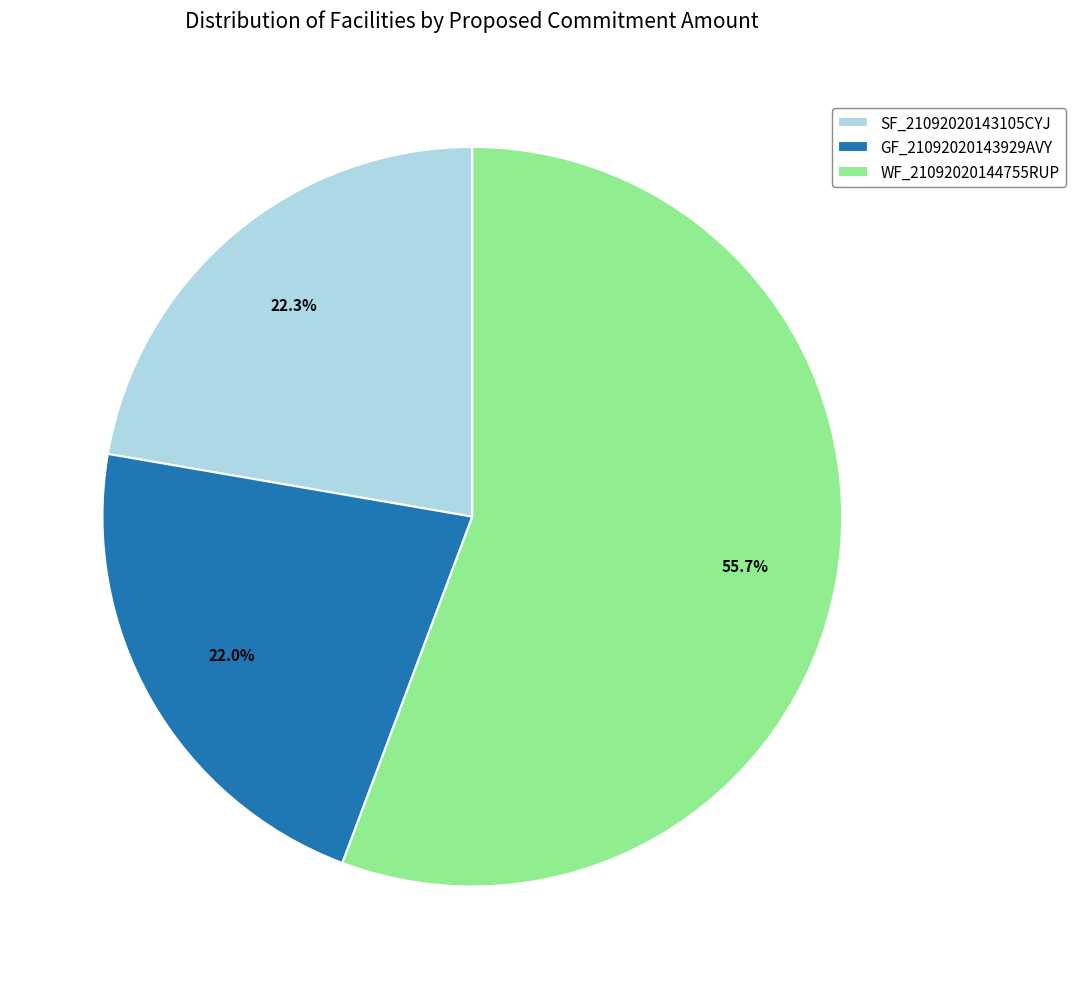

Does GF_21092020143929AVY account for over 50% of the chart?

No